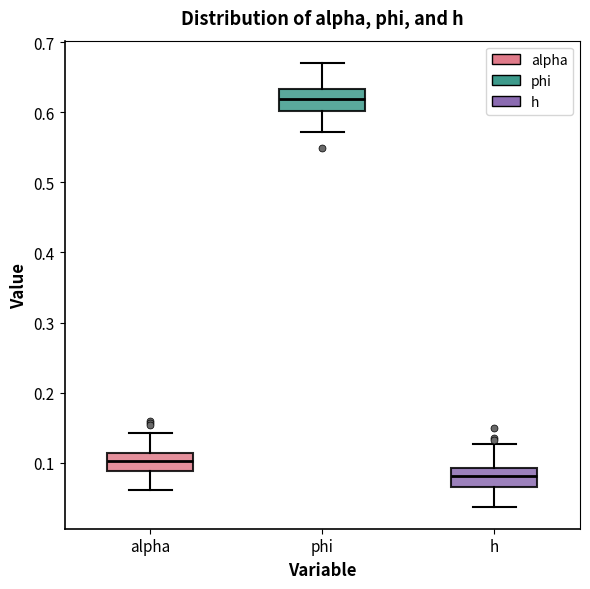

Reading left to right, transcribe this box plot: for each box, give where its median line is, the range the box spans, and where its two whiskers end, as read against the y-axis. The values are not printed on the chart, so give them approximately, as read against the axis.

alpha: median 0.10, box 0.09 to 0.11, whiskers 0.06 to 0.14
phi: median 0.62, box 0.60 to 0.63, whiskers 0.57 to 0.67
h: median 0.08, box 0.07 to 0.09, whiskers 0.04 to 0.13